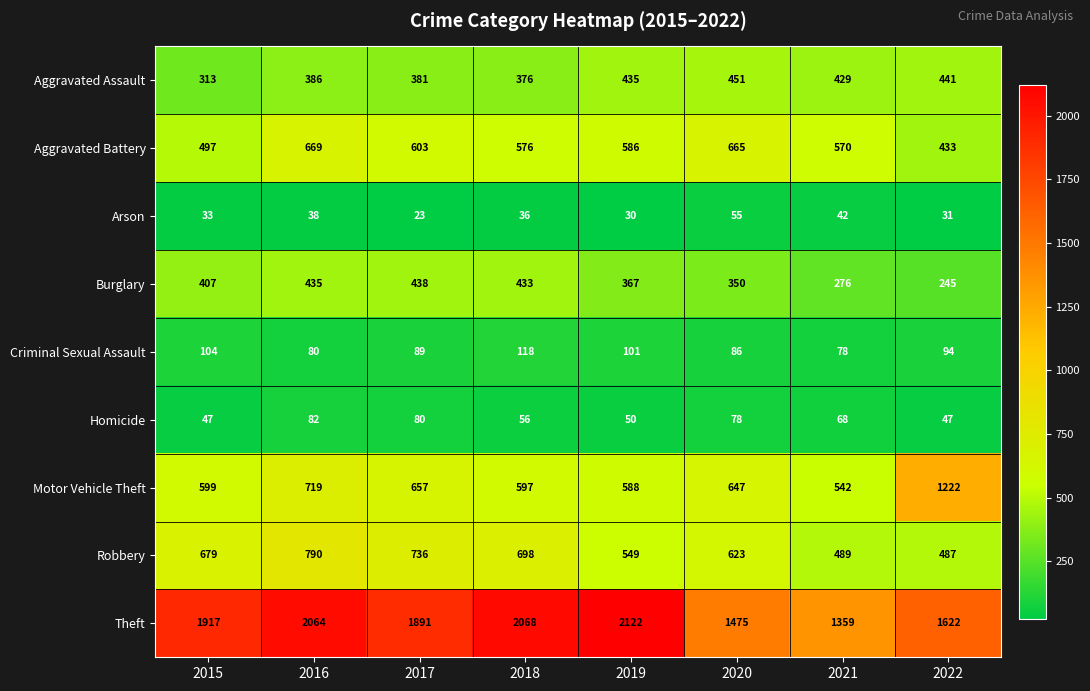

List the series in order of their peak value, highest first.

Theft, Motor Vehicle Theft, Robbery, Aggravated Battery, Aggravated Assault, Burglary, Criminal Sexual Assault, Homicide, Arson